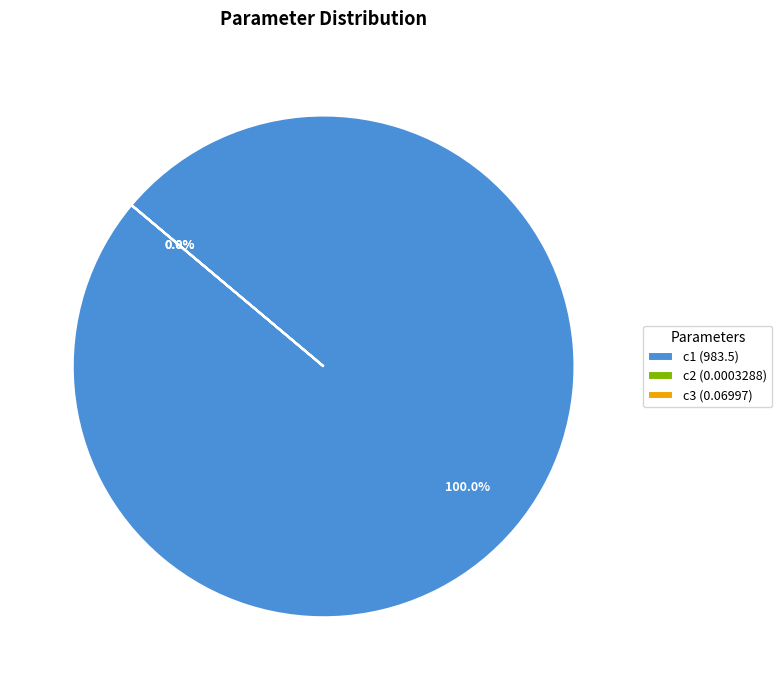

Is c1 the majority of the pie?

Yes